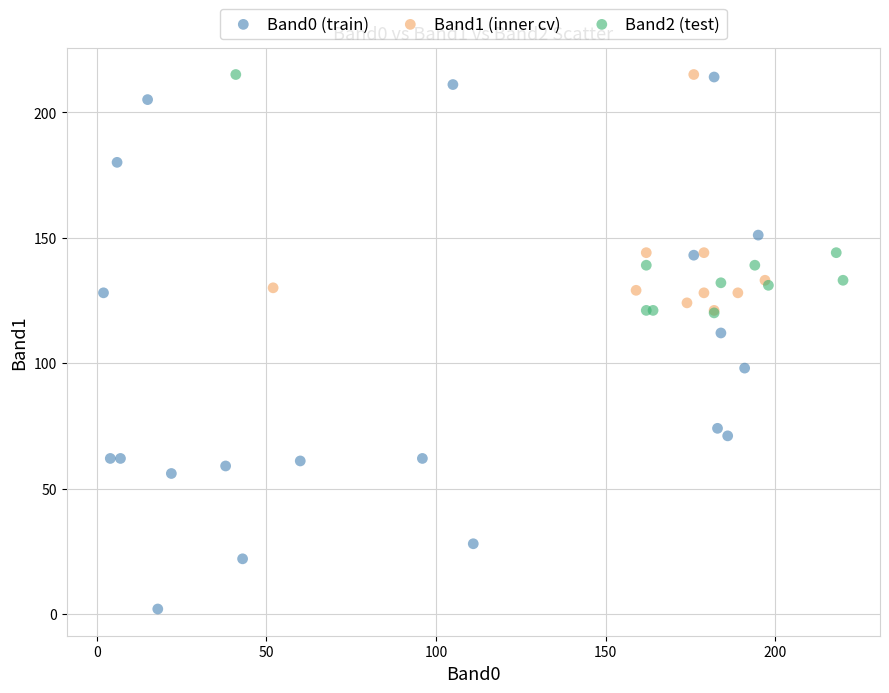

What are all the series names shown in the legend?

Band0 (train), Band1 (inner cv), Band2 (test)